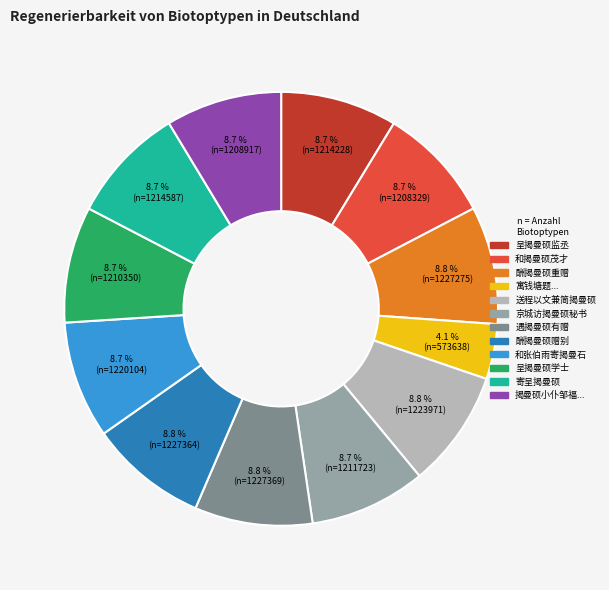

How many segments does this pie chart have?

12